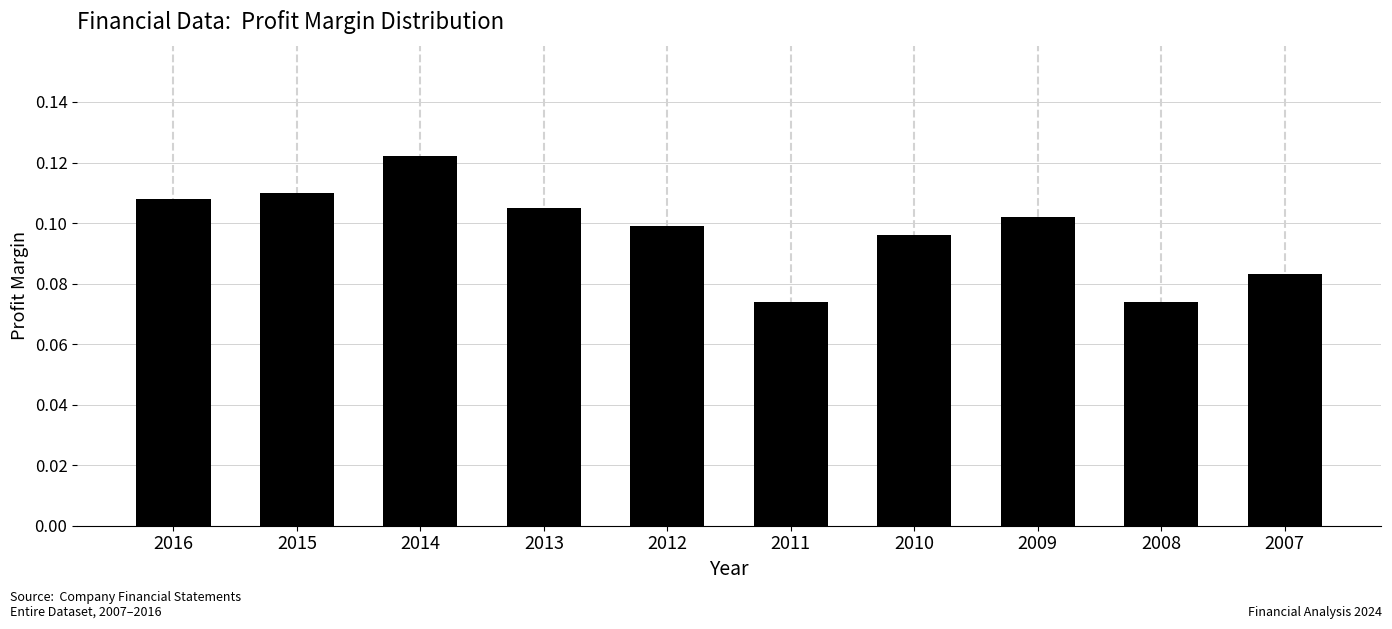

Which label corresponds to the largest value in the chart?

2014